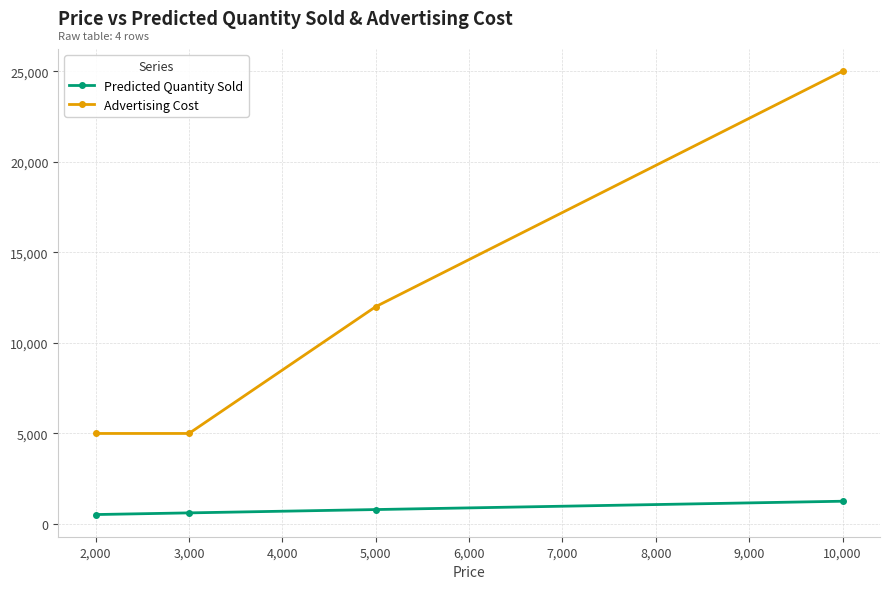

What is the difference between the maximum and second lowest values in the Advertising Cost series?

20000.0